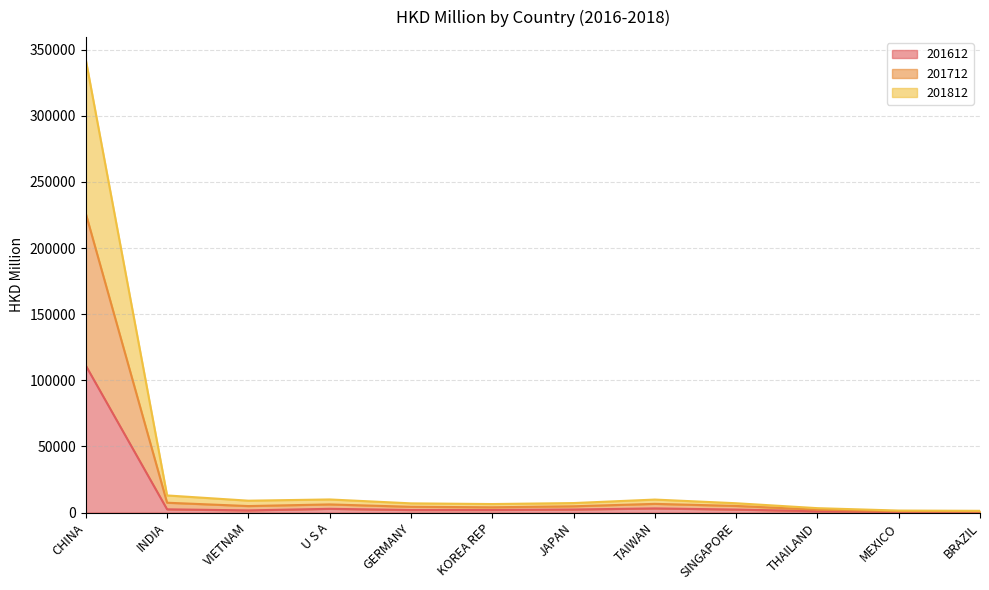

The 201812 series shows 8846.1 at SINGAPORE. True or false?

False